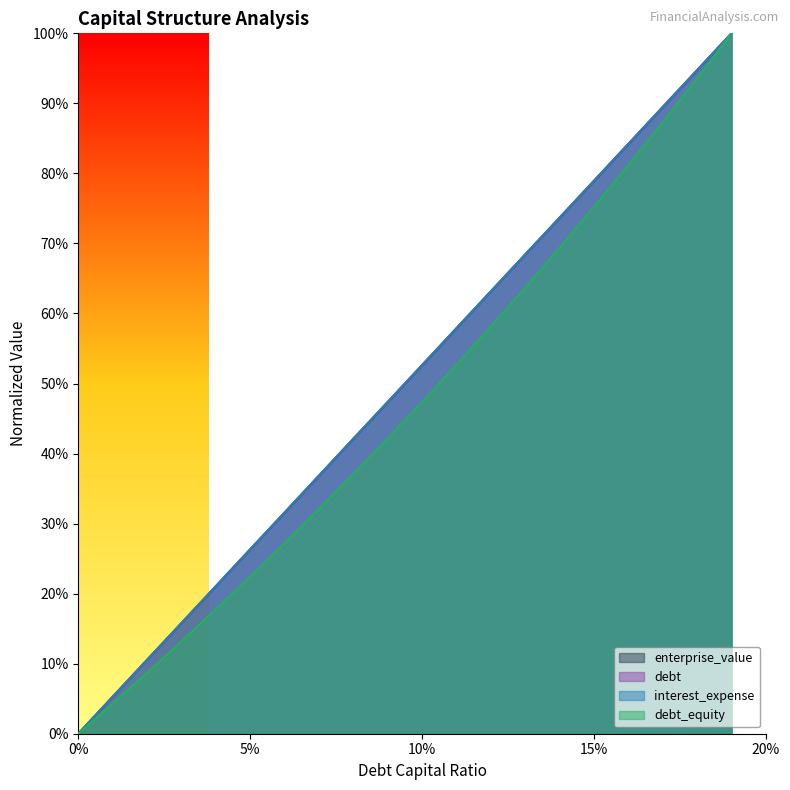

True or false: interest_expense and debt cross at least once.

False